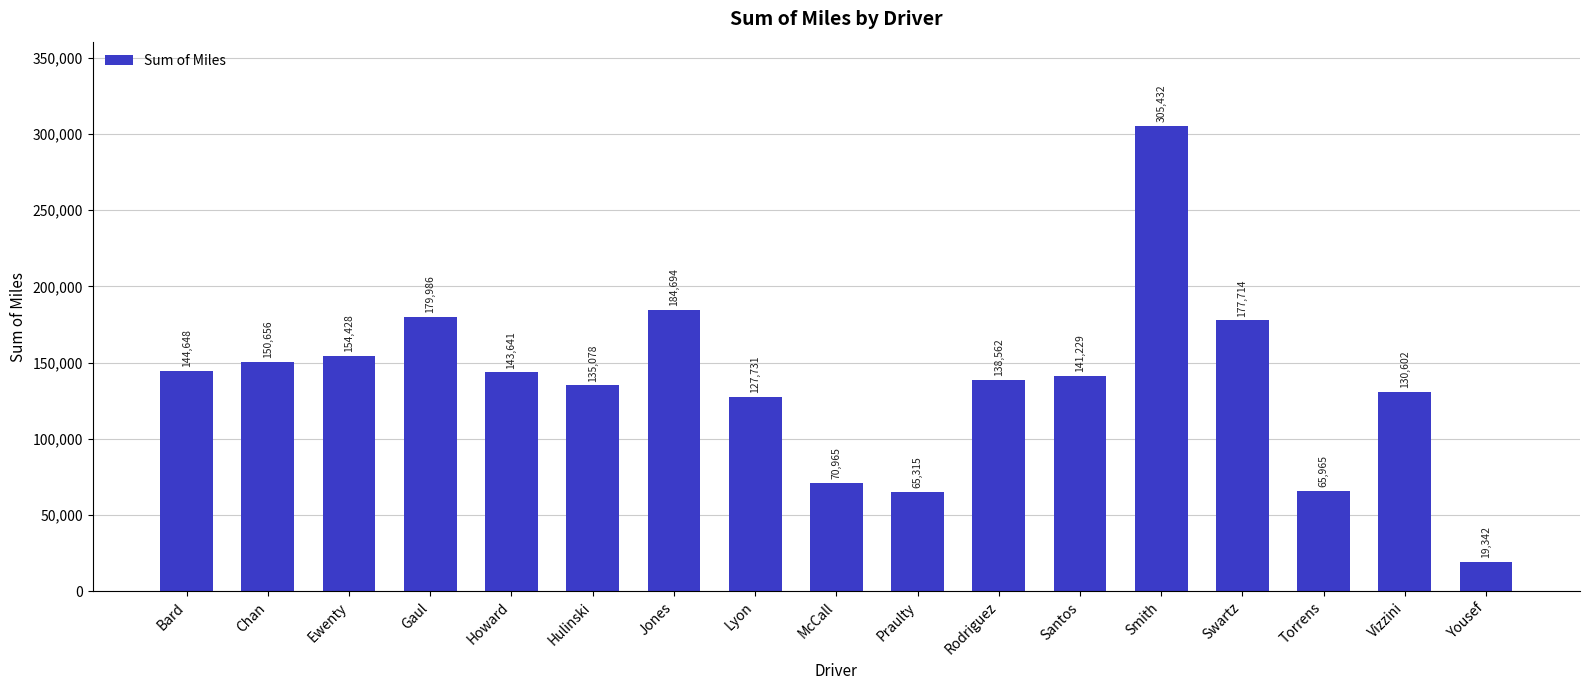

List the labels in order of value, smallest first.

Yousef, Praulty, Torrens, McCall, Lyon, Vizzini, Hulinski, Rodriguez, Santos, Howard, Bard, Chan, Ewenty, Swartz, Gaul, Jones, Smith